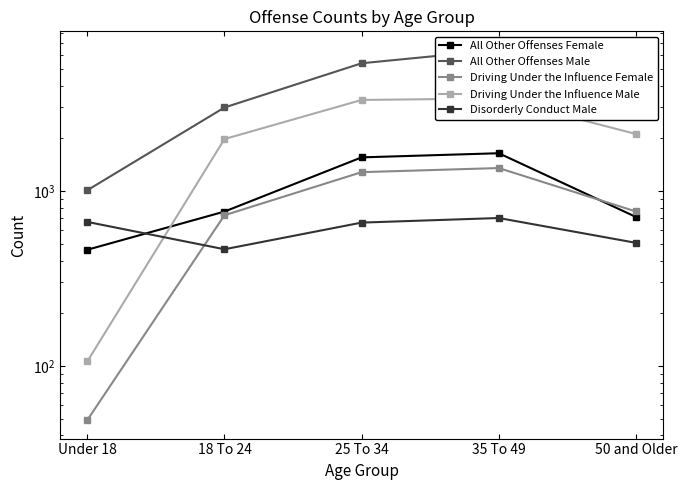

At which category is the sum across all series the highest?

35 To 49